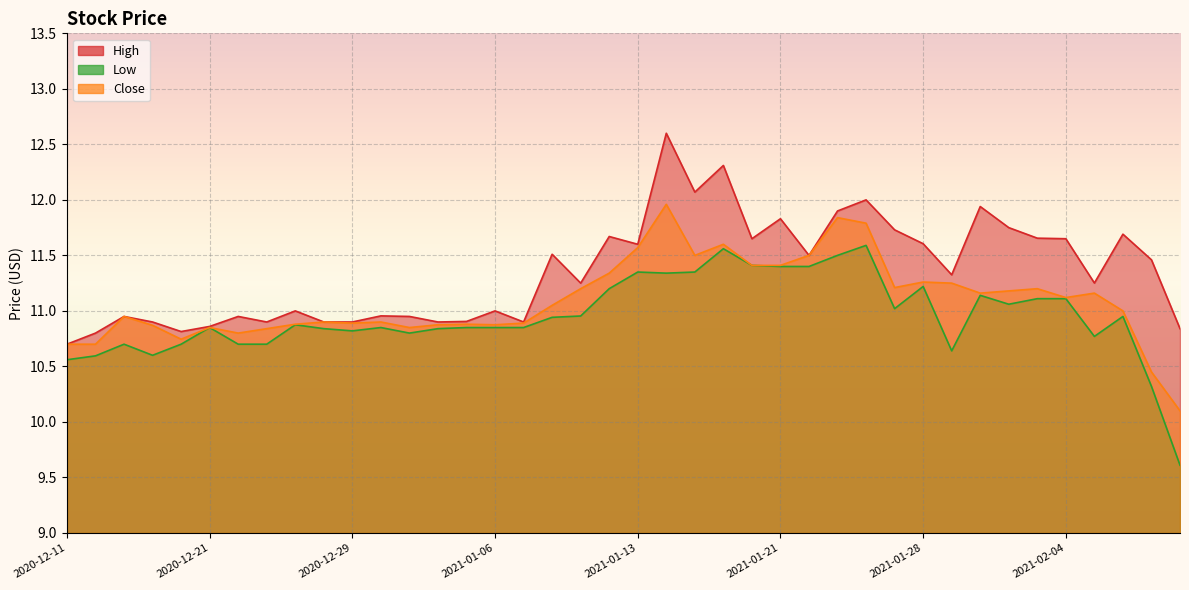

List the series in order of their peak value, lowest first.

Low, Close, High